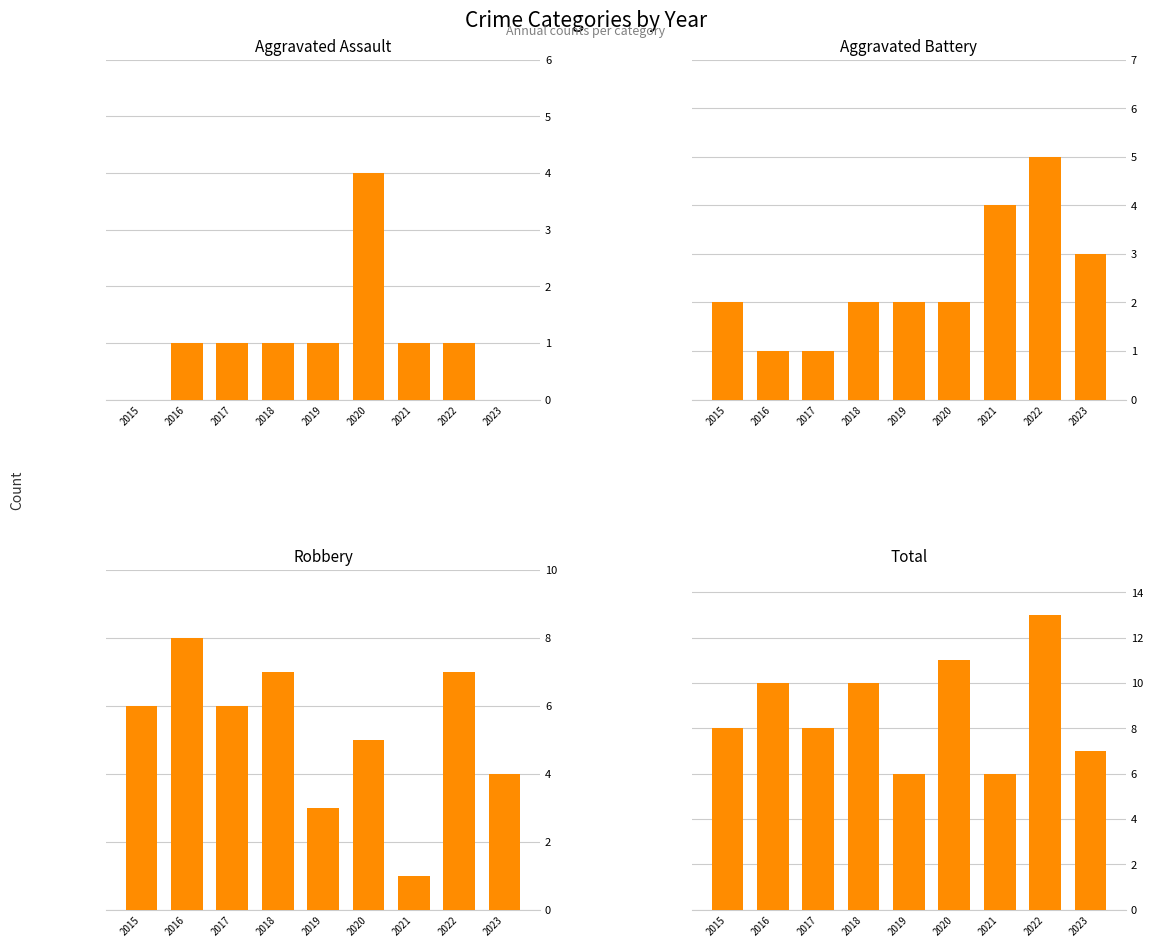

How many data points in Robbery are above 6?

3